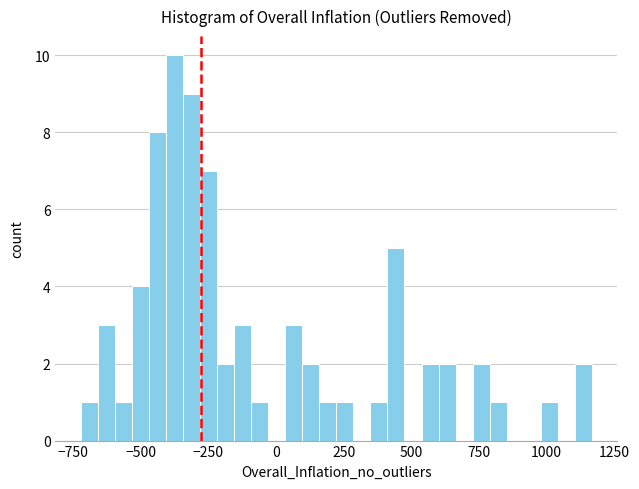

Around what value on the x-axis is the tallest bar? Give the approximate position of its centre, as read against the axis.

-350